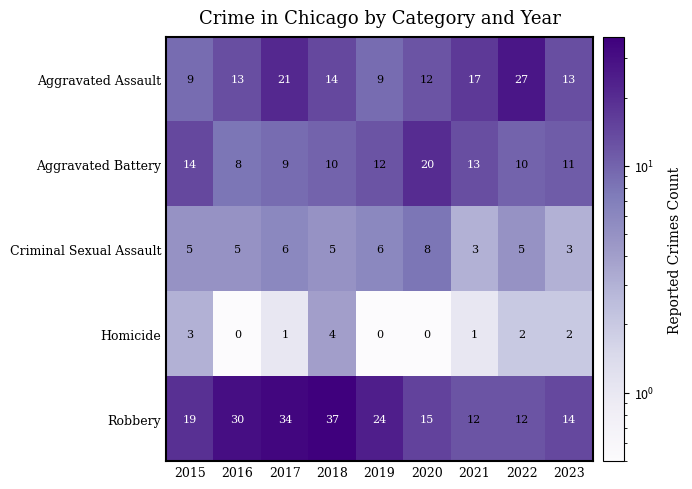

How many distinct data groups are displayed?

5